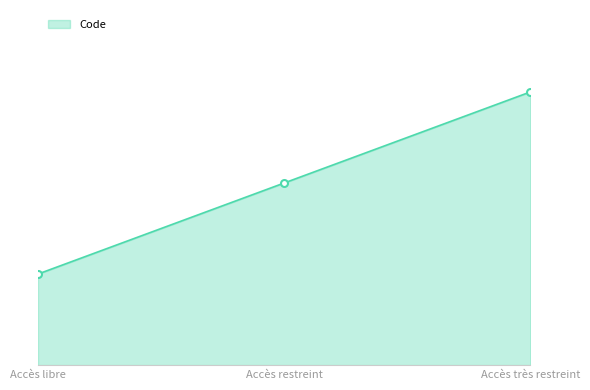

Does the chart display data point markers on the line(s)?

No